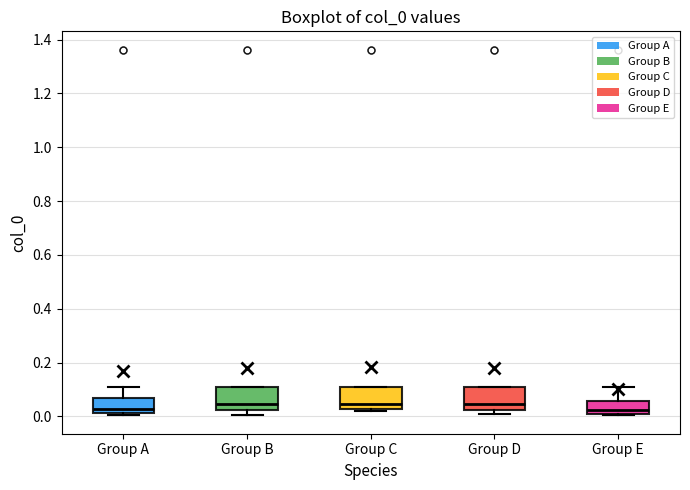

Where is the lower edge of the box for Group A on the y-axis? The values are not printed on the chart, so give them approximately, as read against the axis.

0.02